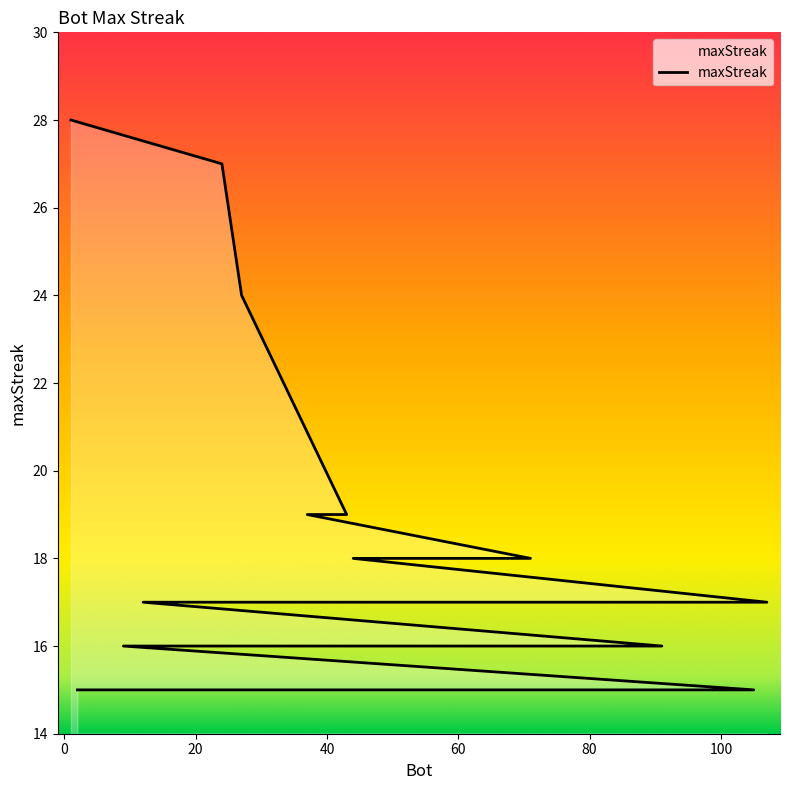

What is the difference between the maximum and minimum values?

13